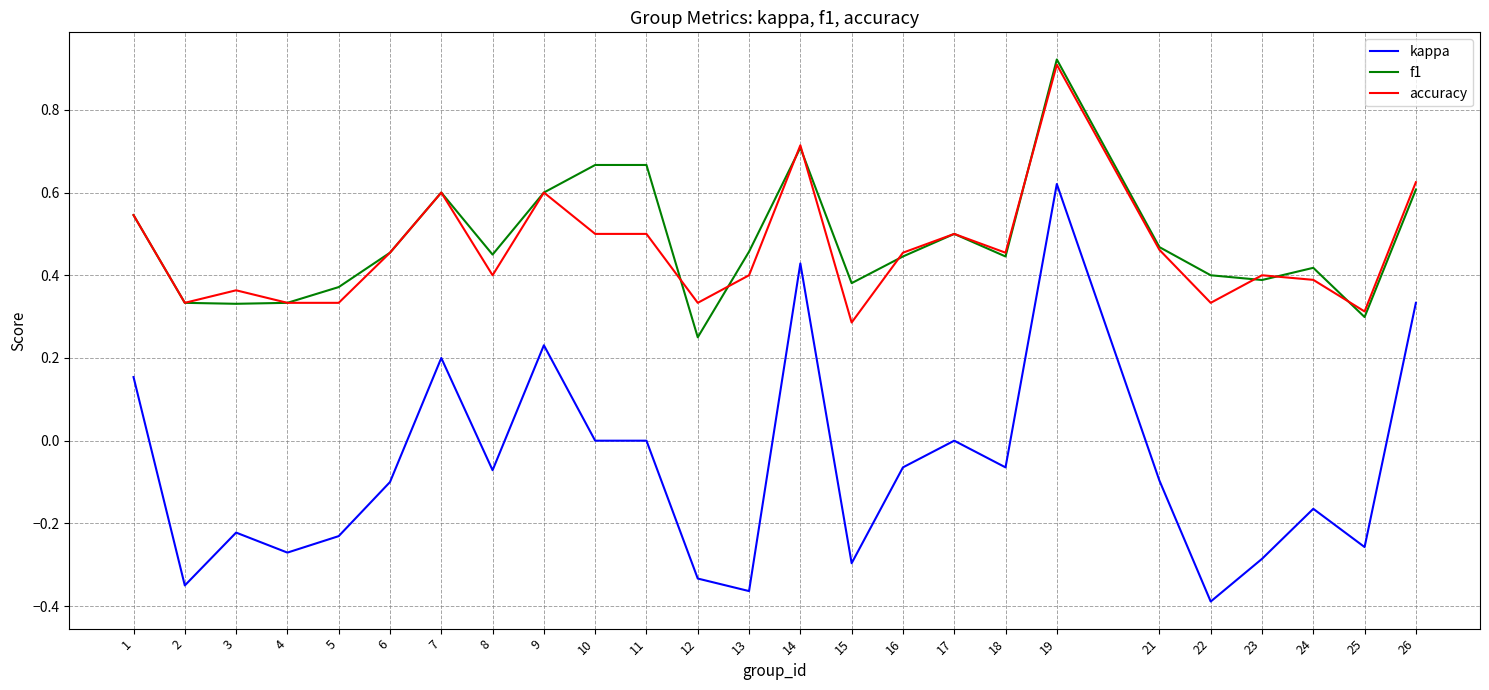

Which series has the largest total across all categories?

f1